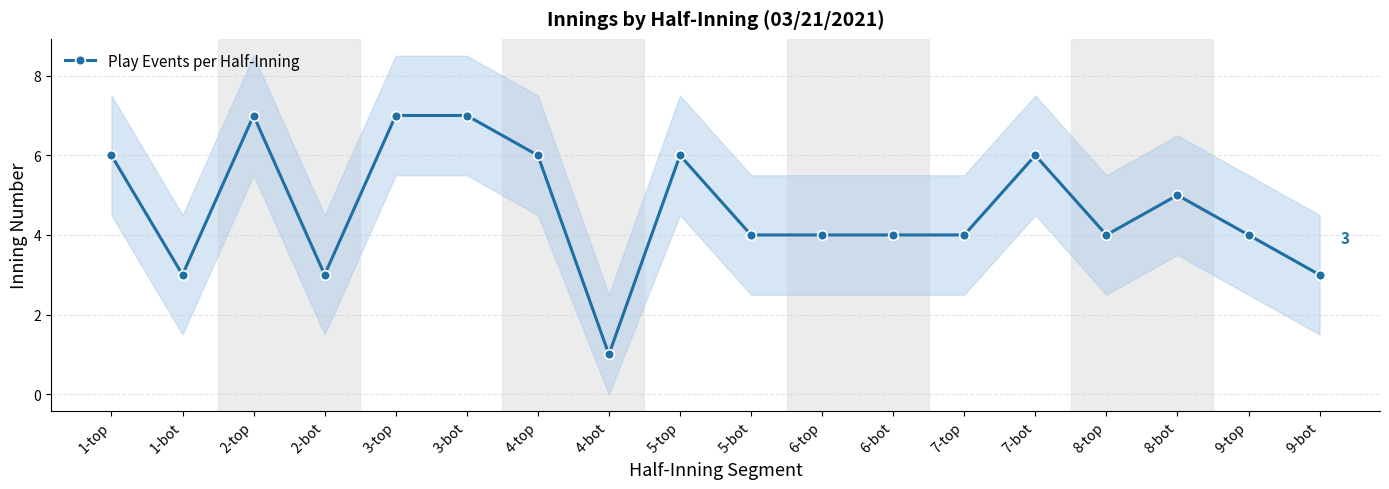

What is the label of the 18th point from the left?

9-bot